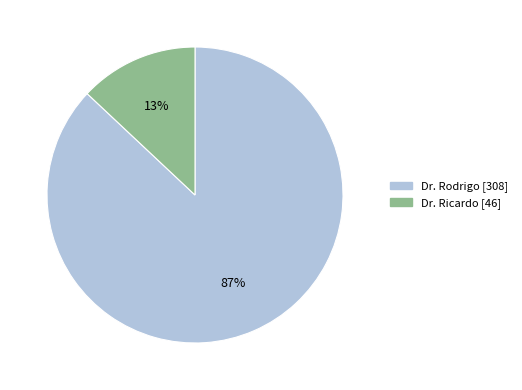

Which category has the smallest portion of the pie?

Dr. Ricardo